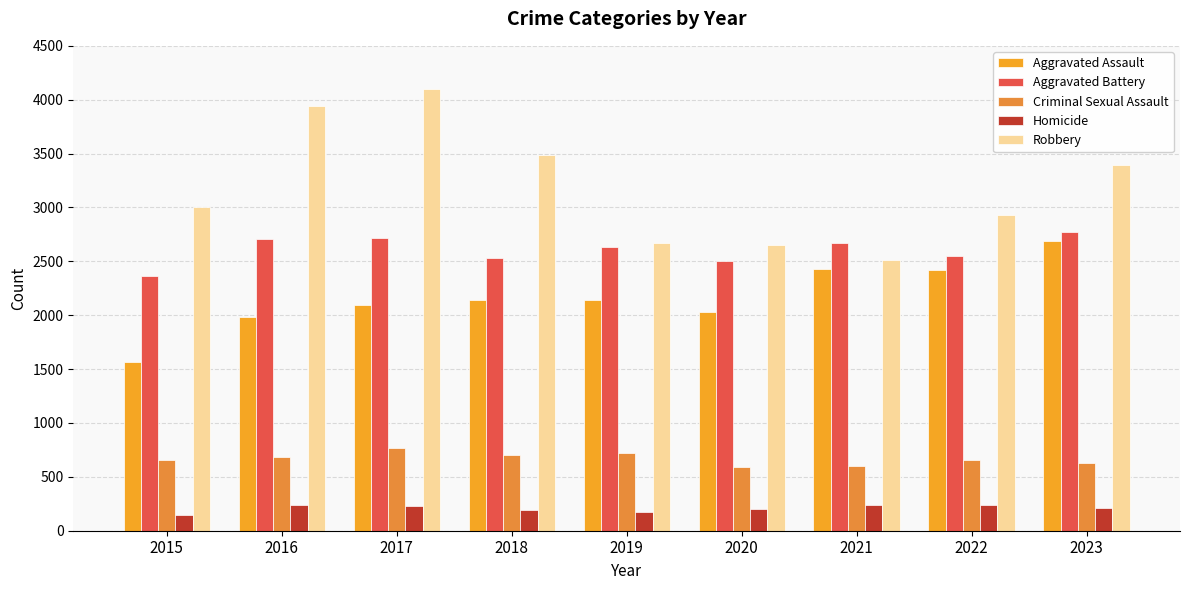

How many bars are there in total?

45